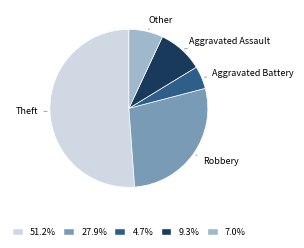

Is there a majority slice in this chart?

Yes